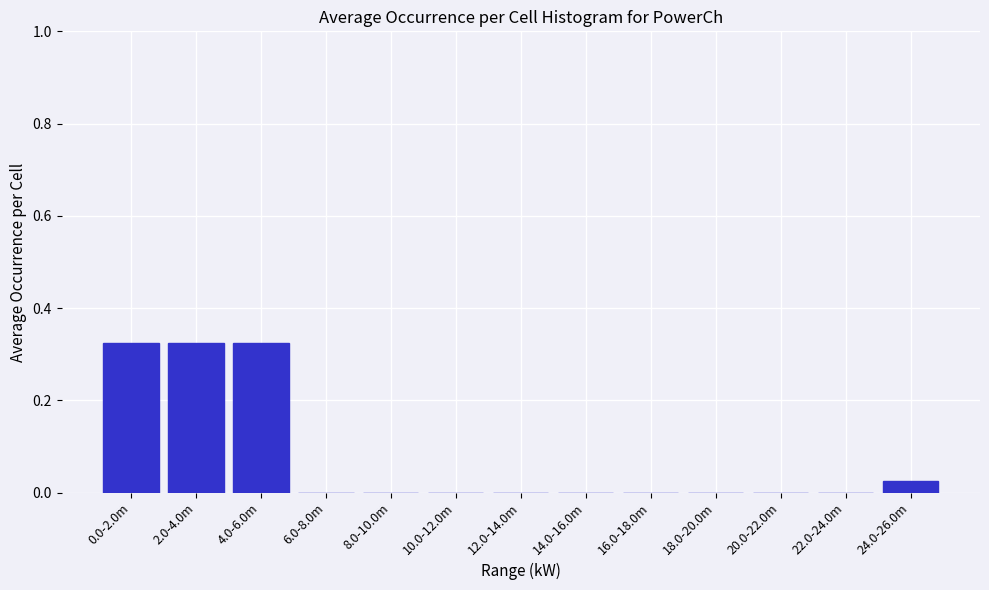

Is it true that the value at 20.0-22.0m is 0.0?

True